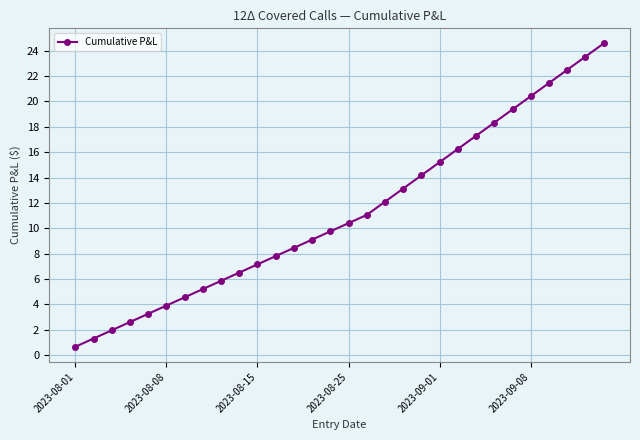

True or false: there are more than 1 points higher than both neighbors.

False